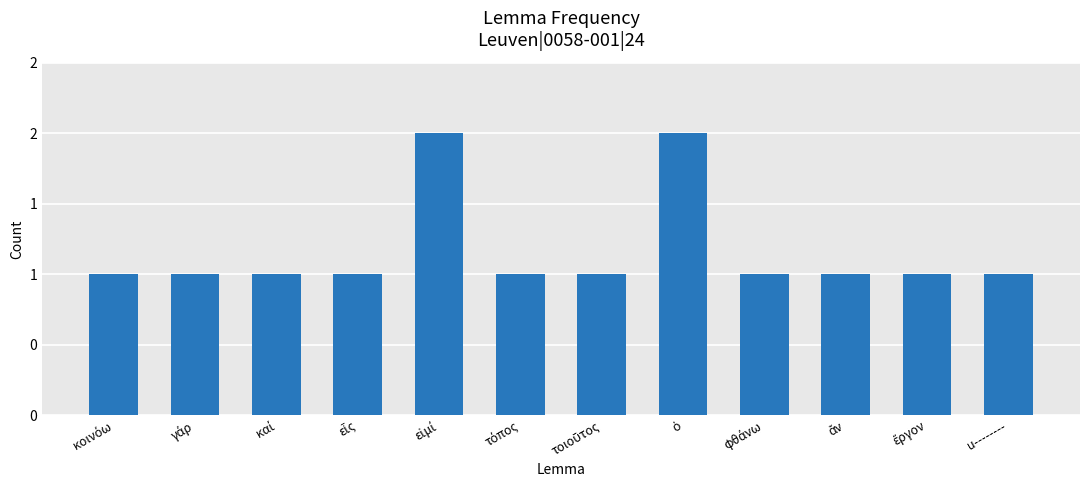

The value at εἷς is 0. True or false?

False